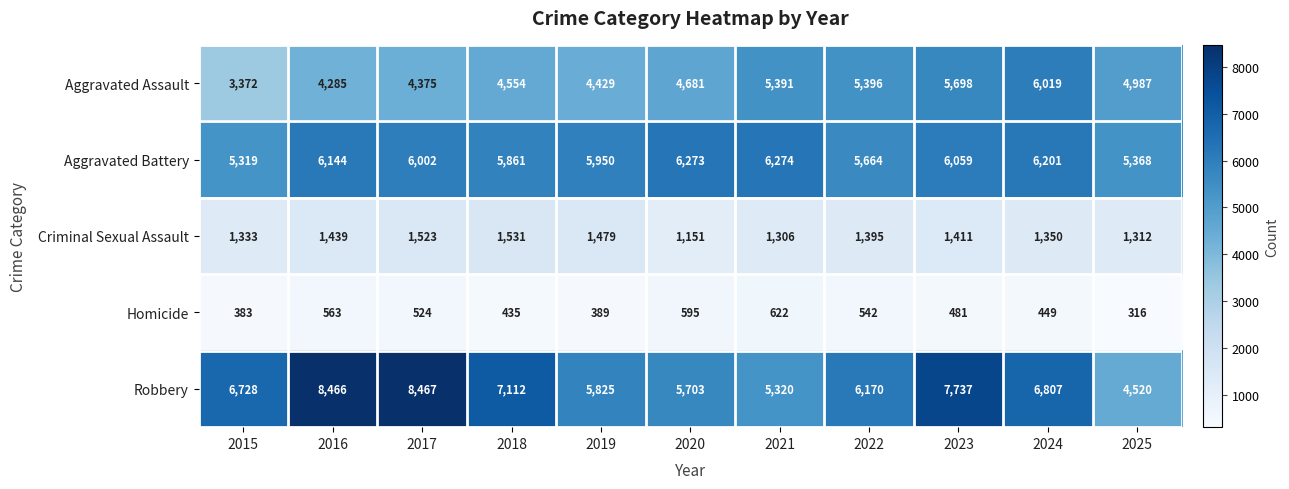

At 2017, list the series in order from largest to smallest.

Robbery, Aggravated Battery, Aggravated Assault, Criminal Sexual Assault, Homicide